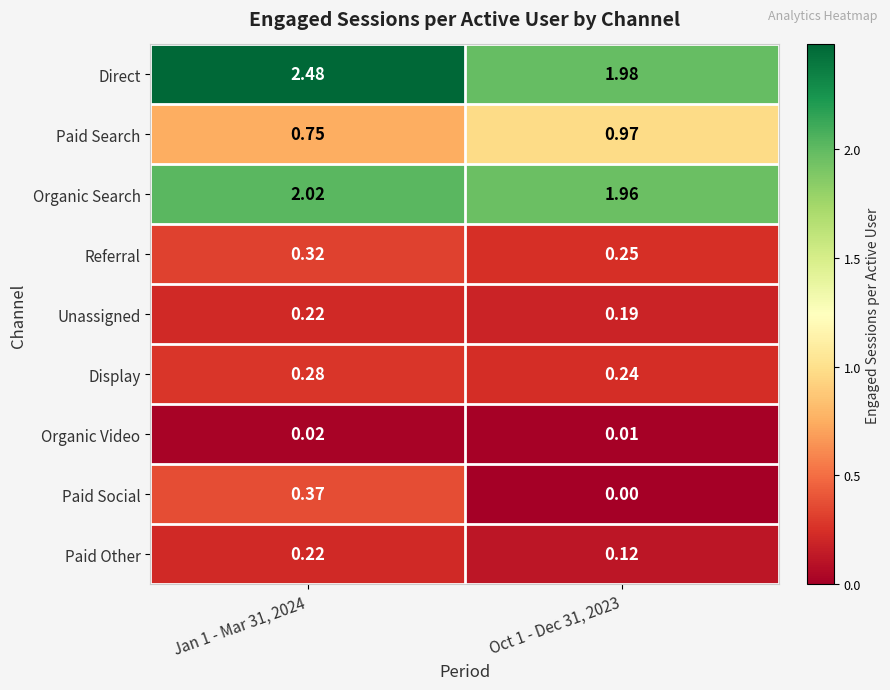

Rank the series at Oct 1 - Dec 31, 2023 from highest to lowest value.

Direct, Organic Search, Paid Search, Referral, Display, Unassigned, Paid Other, Organic Video, Paid Social